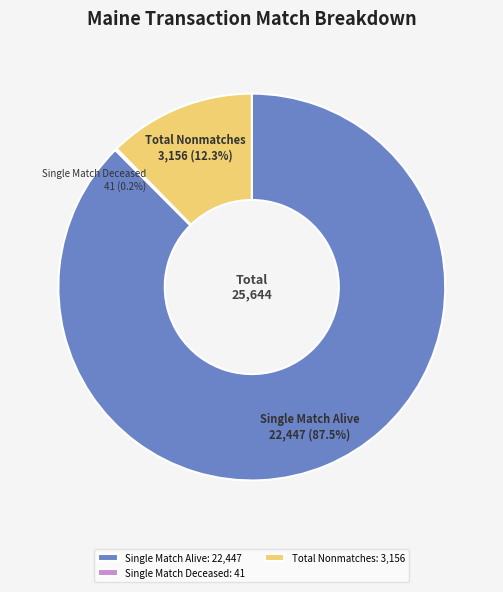

How much of the chart is everything except Single Match Alive?

12.5%